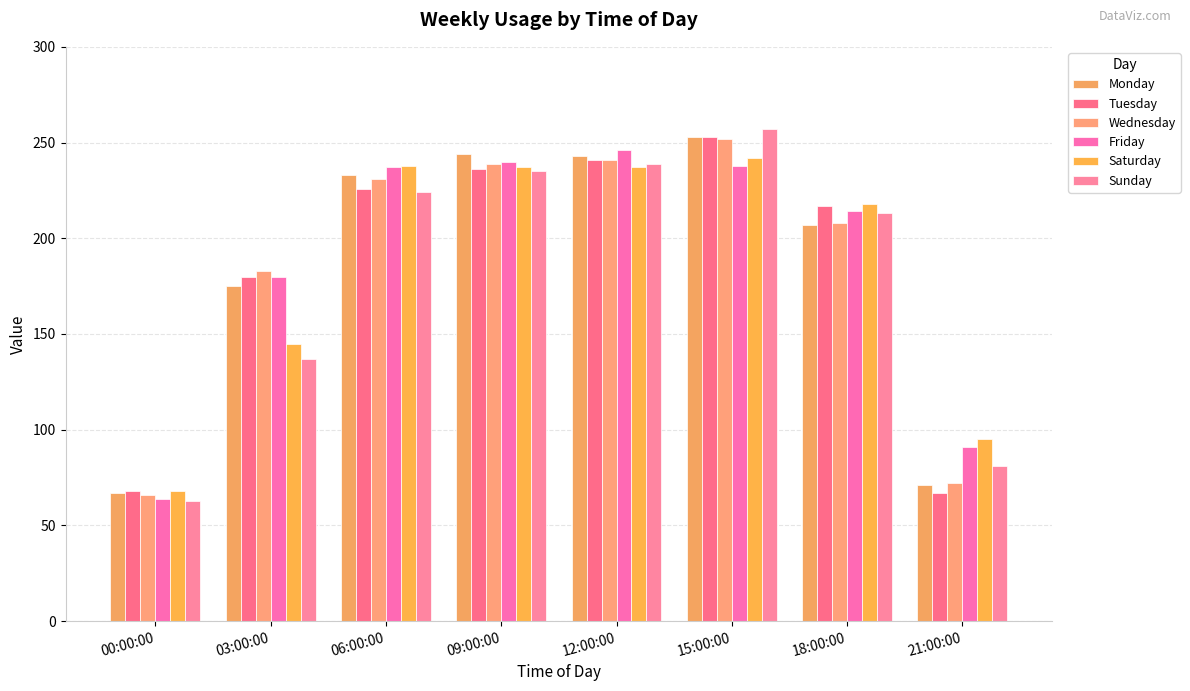

Where does the Wednesday series first go above 231?

09:00:00